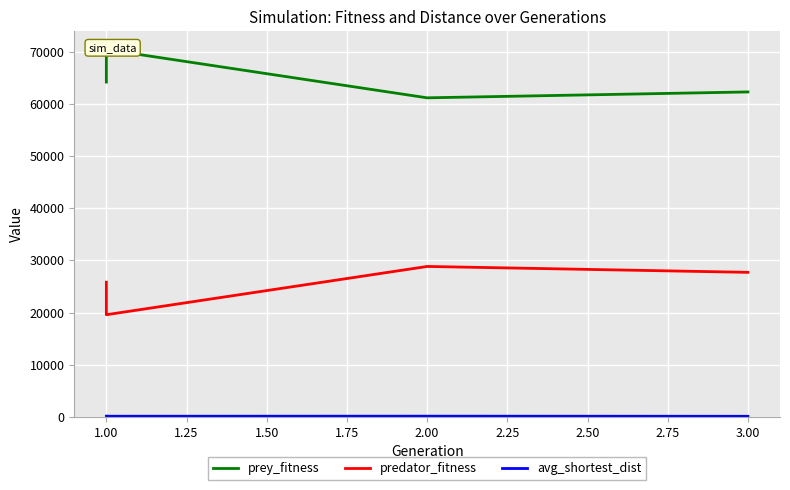

At which category does avg_shortest_dist reach its first local valley?

1.00